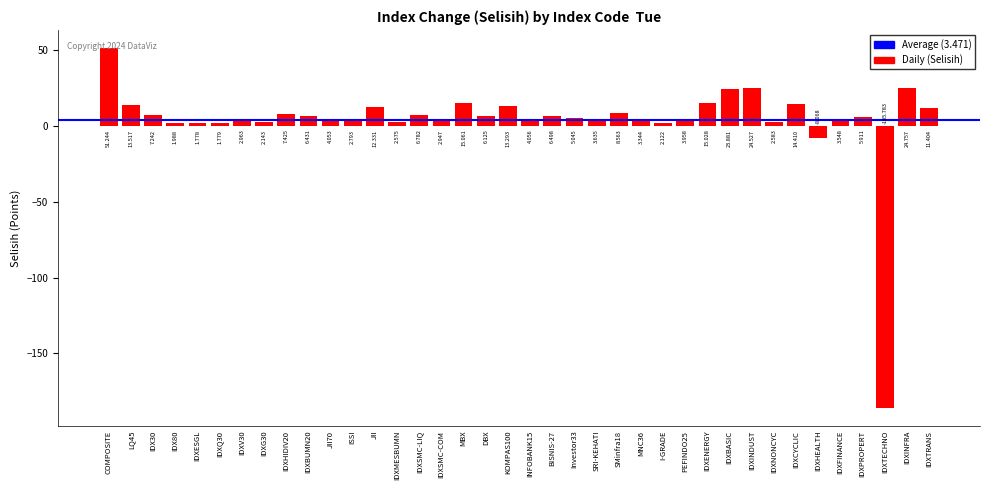

Which category has the highest value across all series?

COMPOSITE